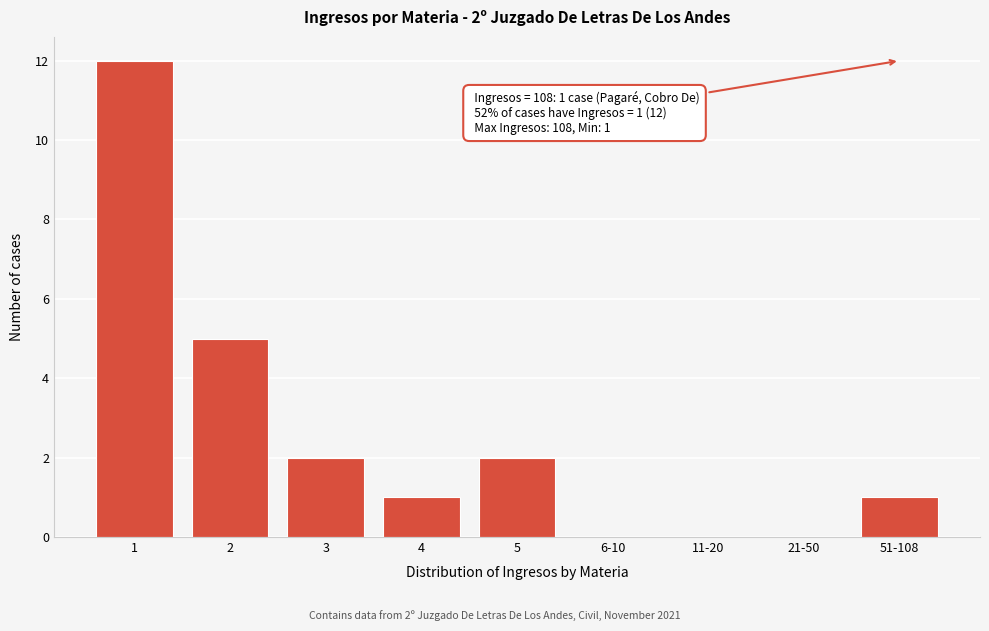

Reading left to right, transcribe all the data shown in this chart.

1=12	2=5	3=2	4=1	5=2	6-10=0	11-20=0	21-50=0	51-108=1